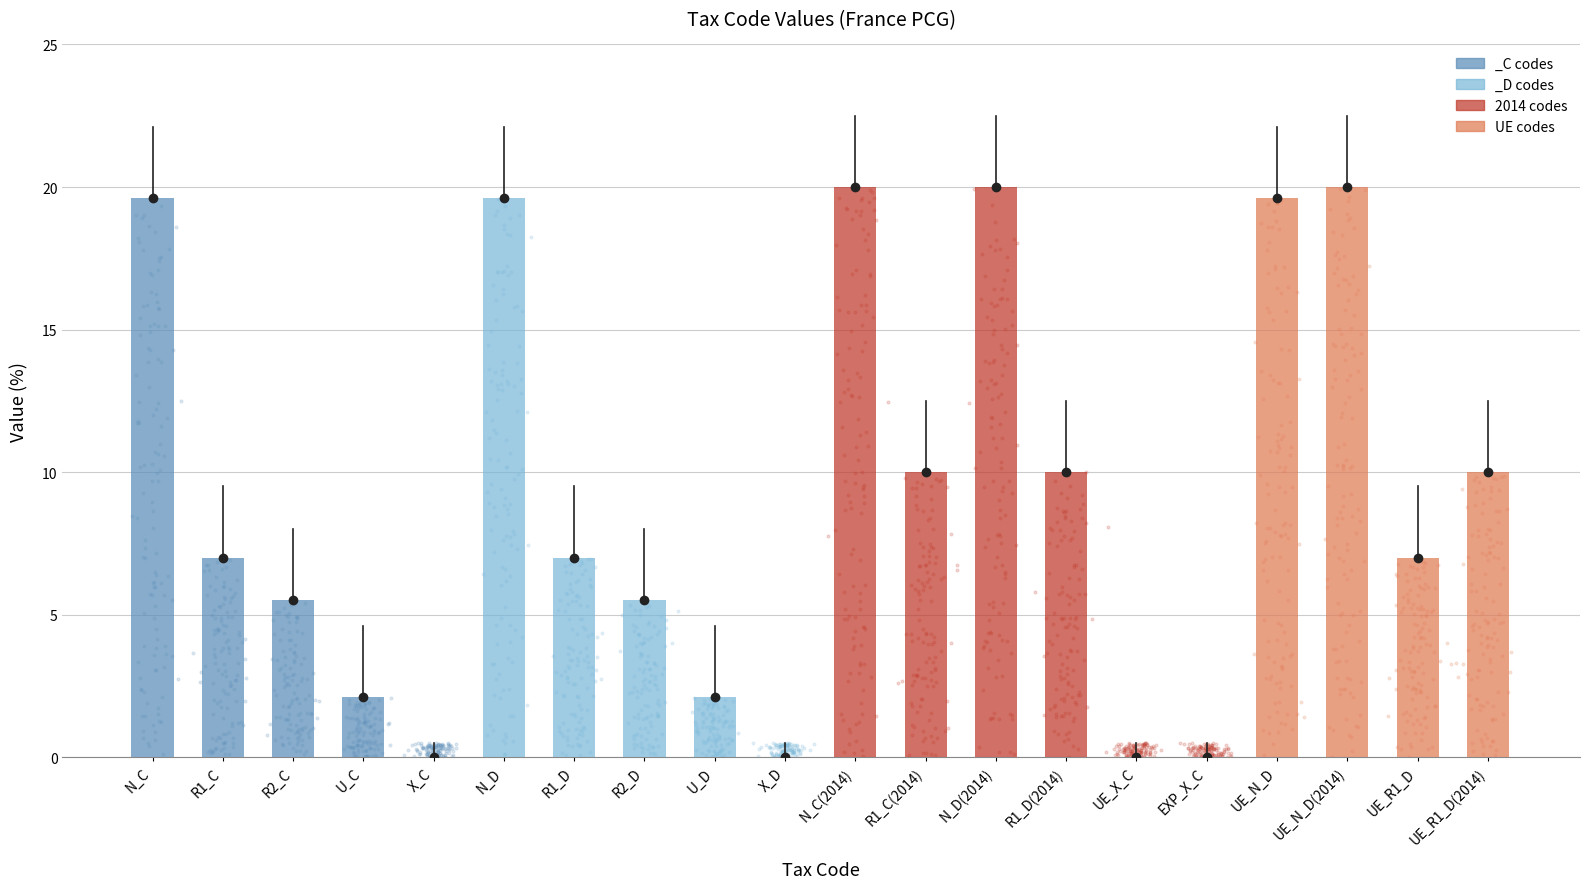

Which has a higher value, U_C or X_D?

U_C